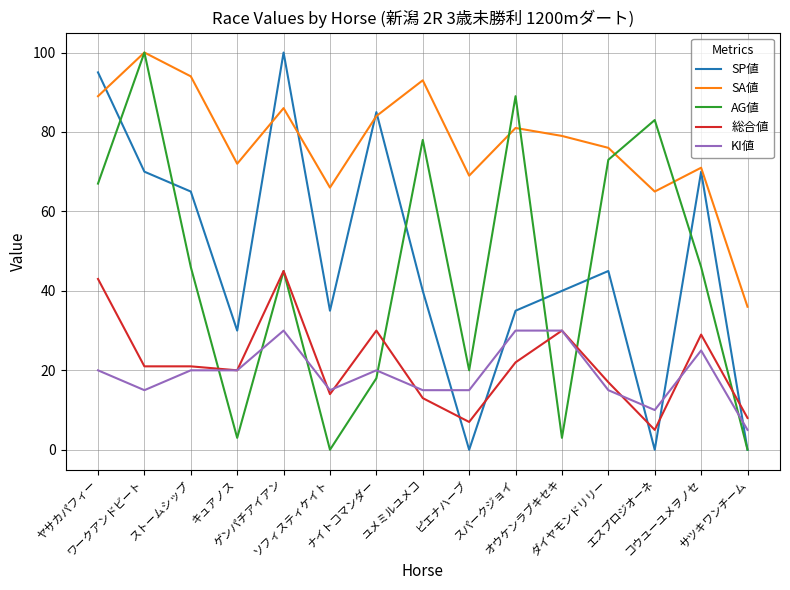

The value of SA値 at ヤサカパフィー is 160. True or false?

False